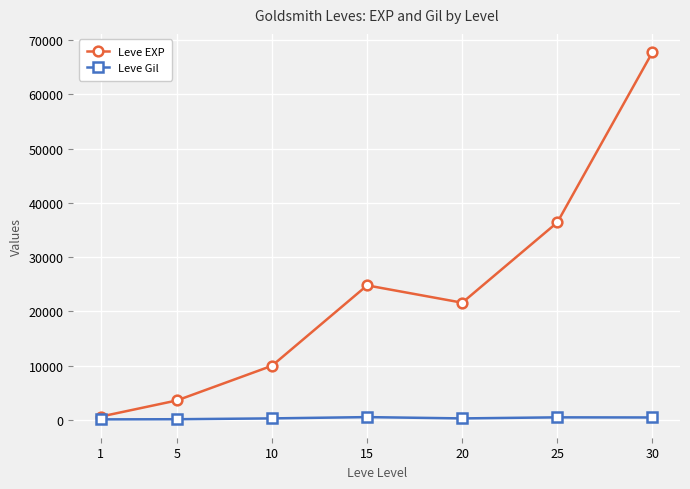

Which series has the largest range (max minus min)?

Leve EXP